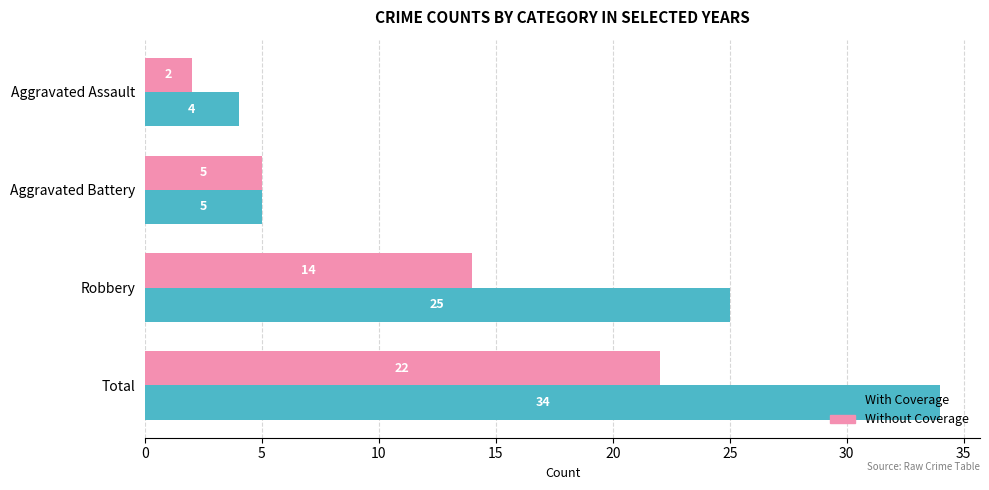

At which label does Without Coverage reach its peak?

Total